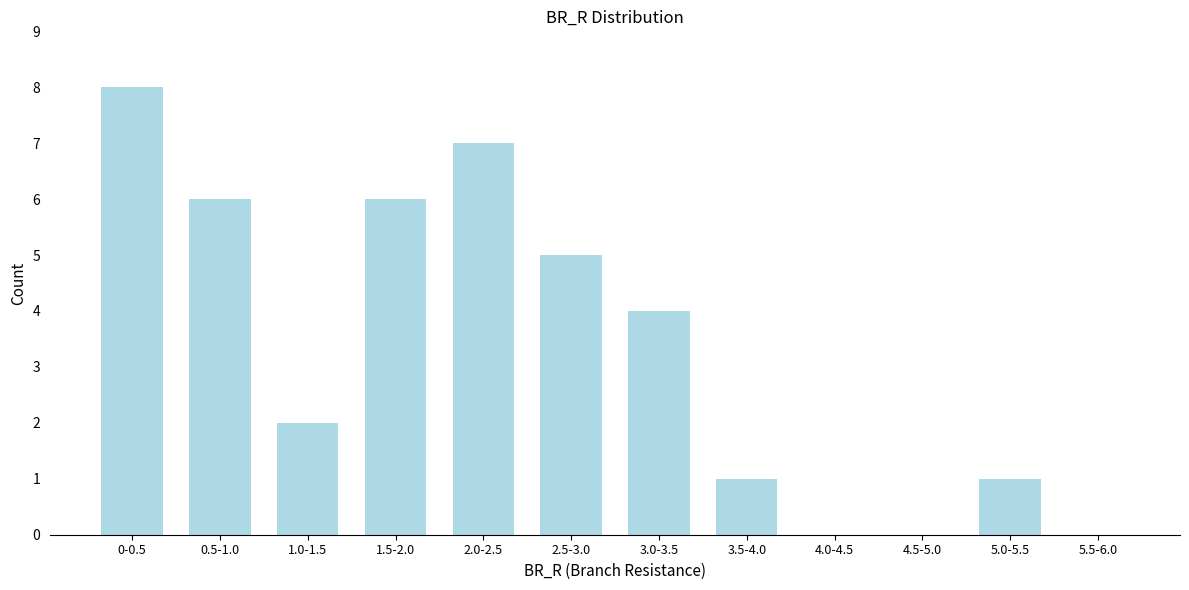

Reading left to right, list all the values displayed in this chart.

0-0.5=8	0.5-1.0=6	1.0-1.5=2	1.5-2.0=6	2.0-2.5=7	2.5-3.0=5	3.0-3.5=4	3.5-4.0=1	4.0-4.5=0	4.5-5.0=0	5.0-5.5=1	5.5-6.0=0